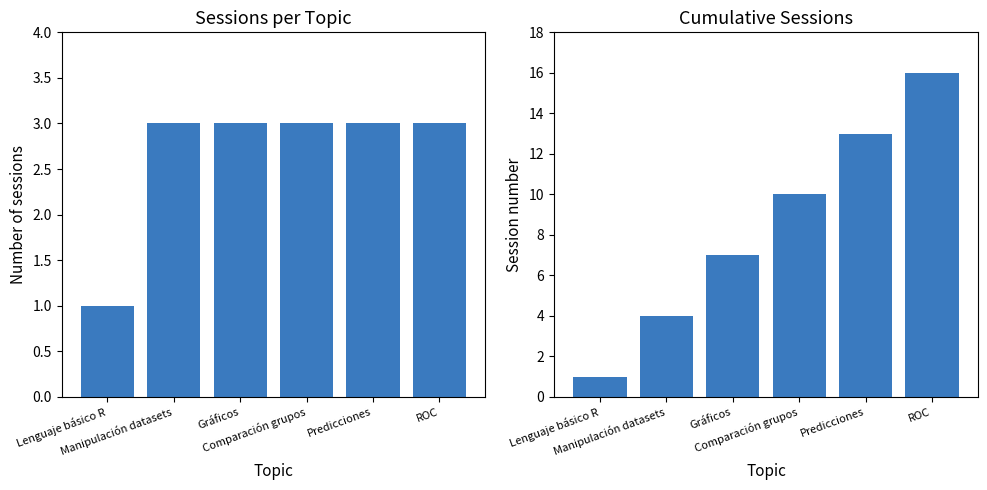

Which category has the highest value in the Last session number series?

ROC